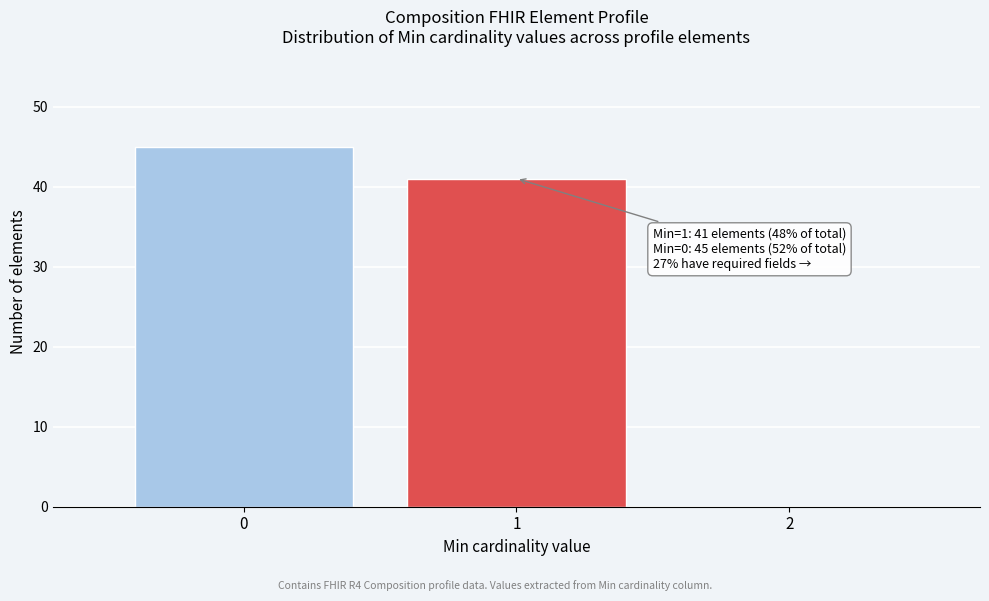

Over which range of the x-axis is the bar tallest?

-0.5 to 0.5